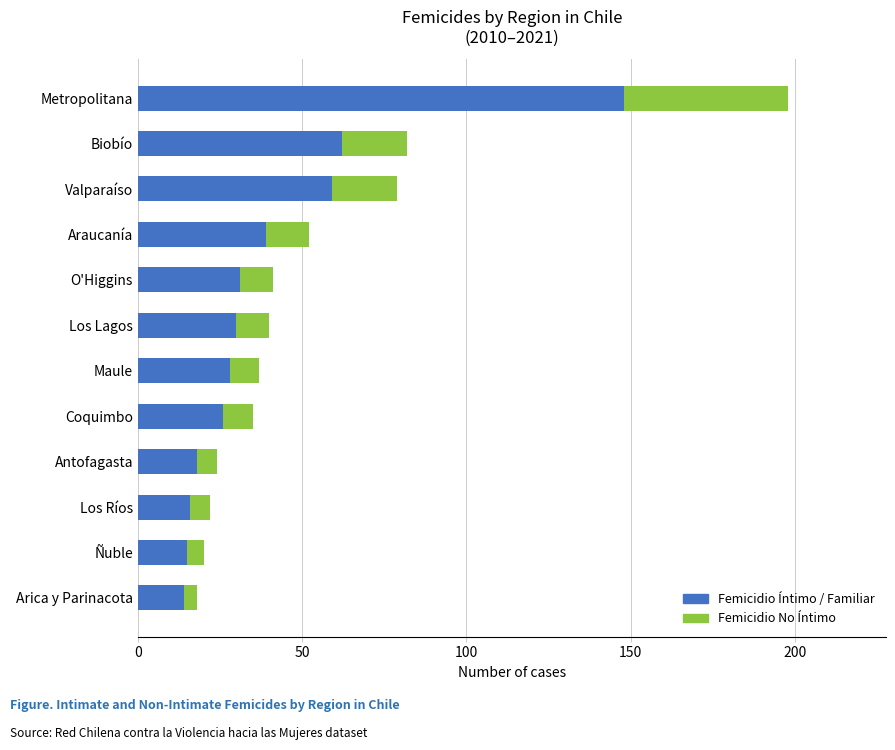

True or false: Femicidio Íntimo / Familiar has a value of 95 at Biobío.

False